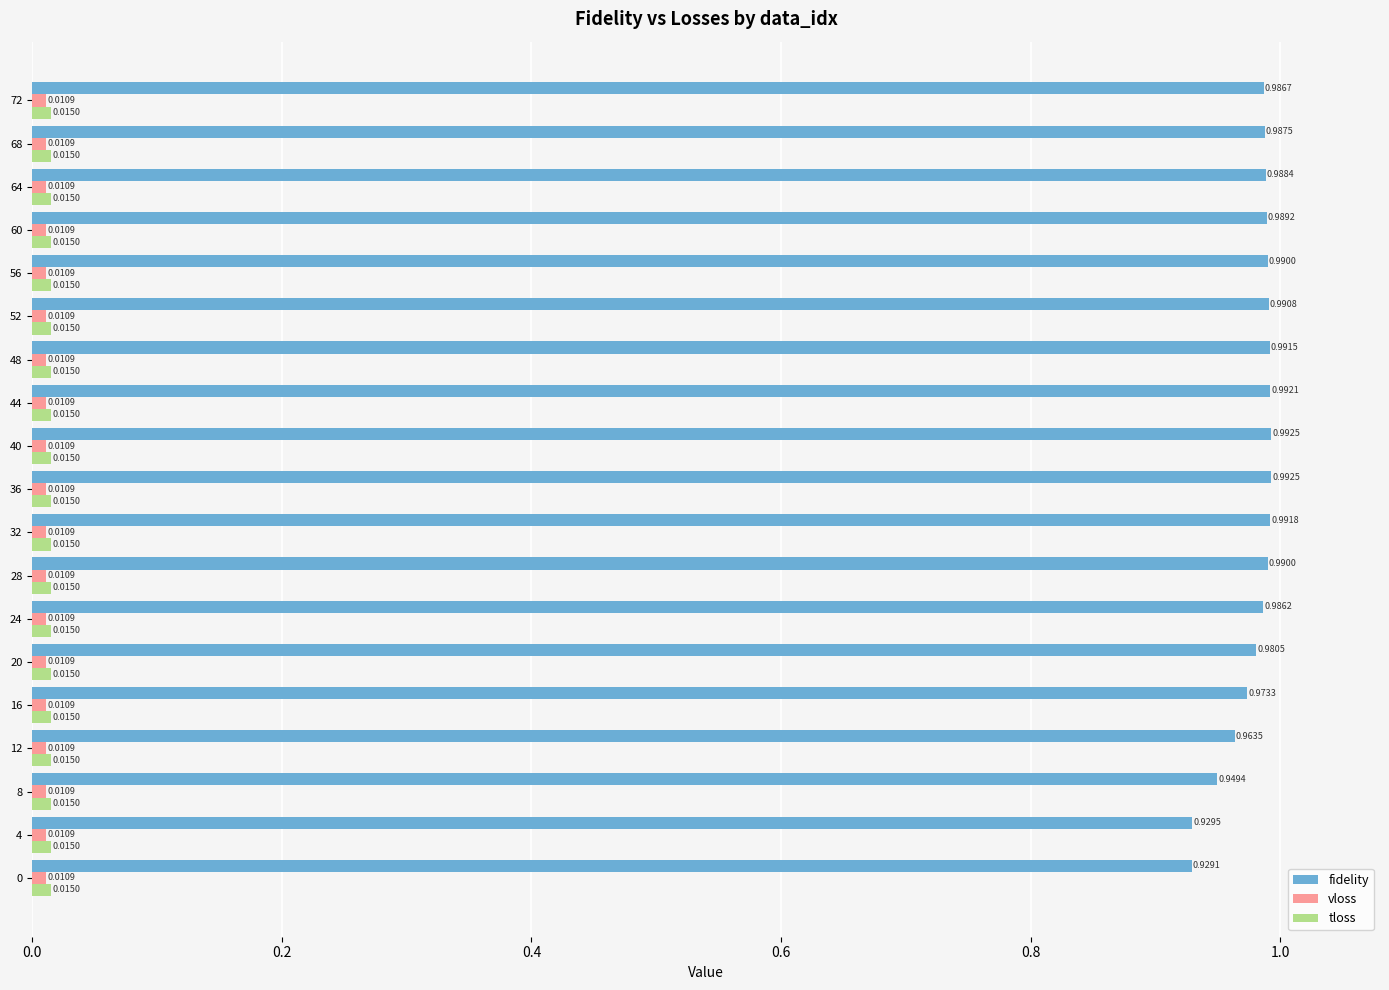

What is the sum of all fidelity values?

18.6